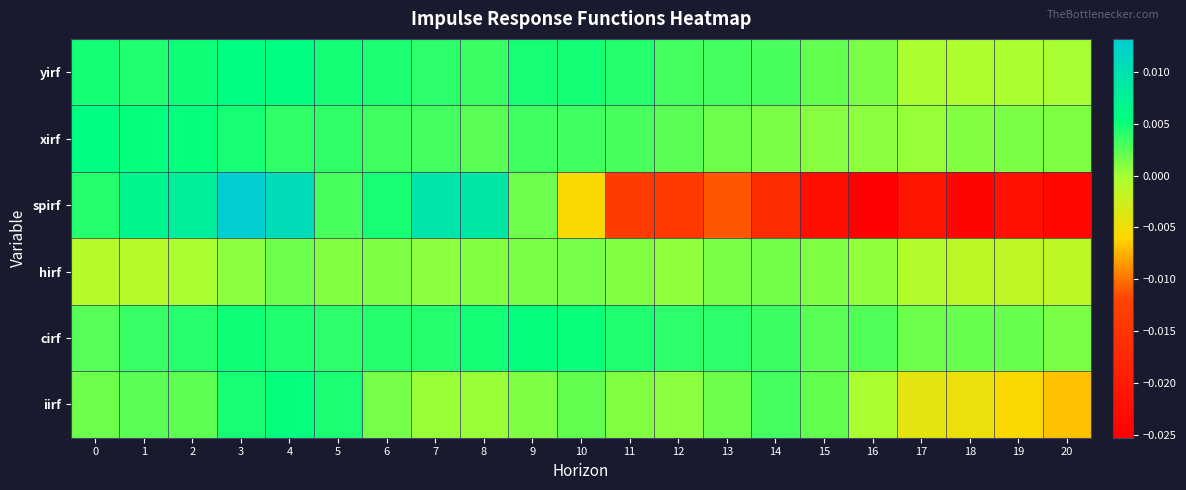

Which series changed the most between 8 and 13?

spirf